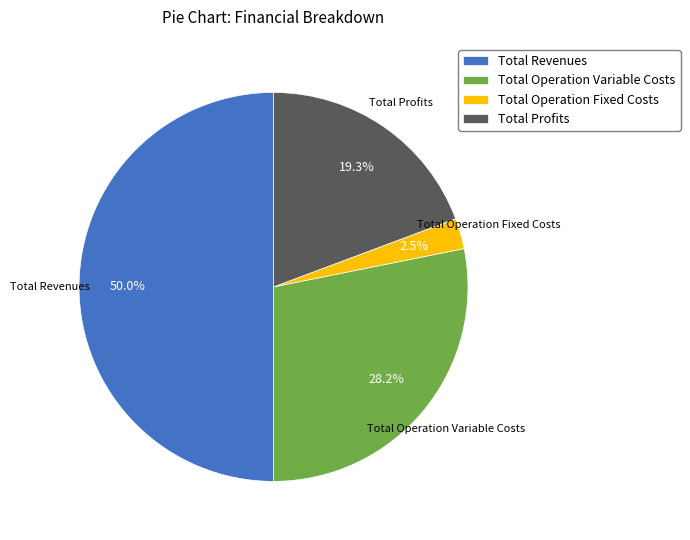

What is the total percentage of Total Revenues and Total Operation Fixed Costs?

52.5%